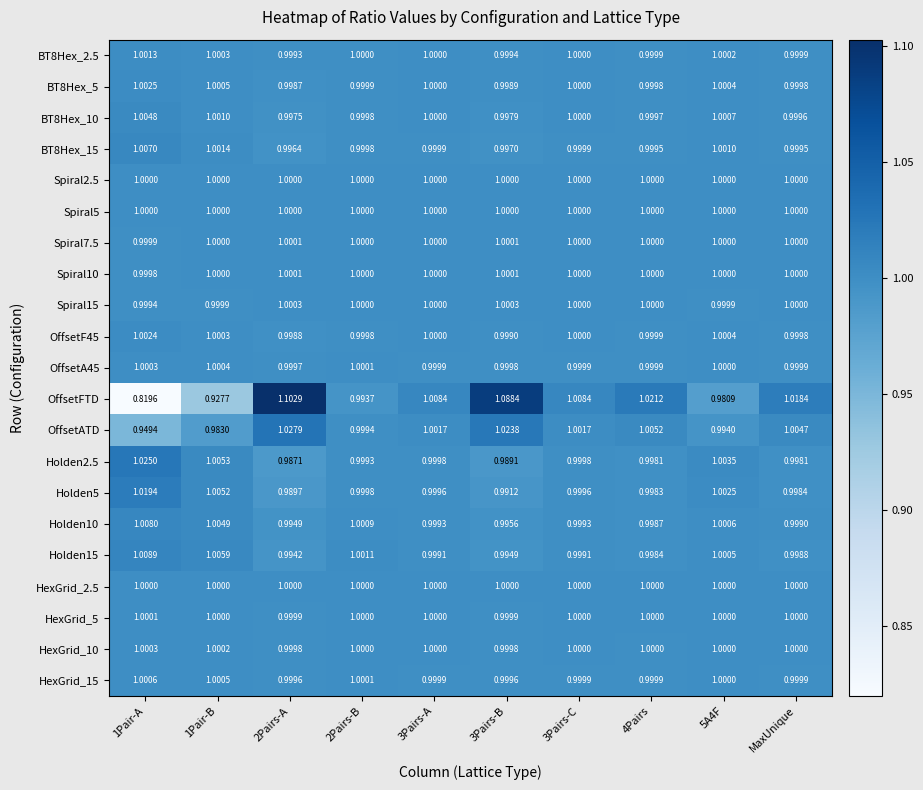

Which series has the widest spread of values?

OffsetFTD